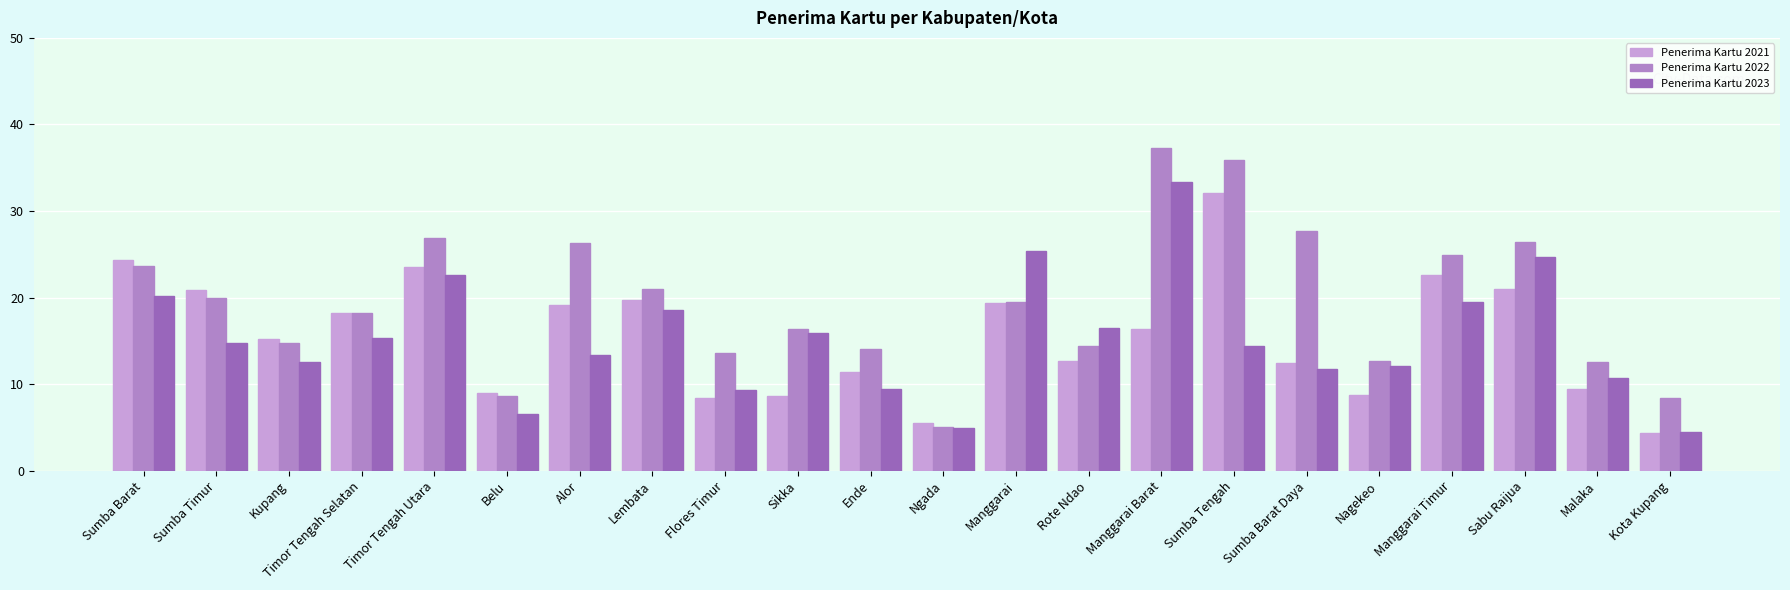

The Penerima Kartu 2021 series shows 24.4 at Sumba Barat. True or false?

True